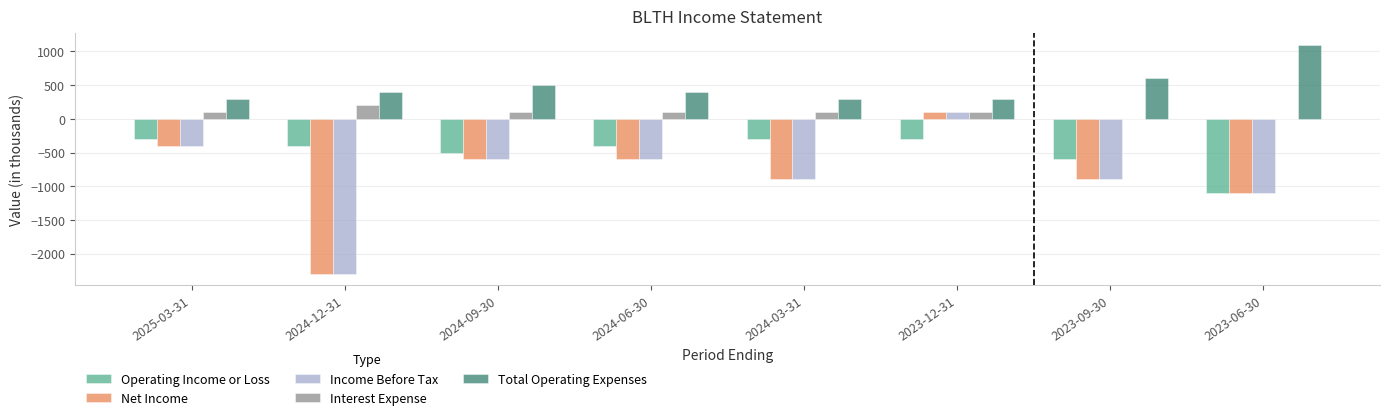

At which label does Income Before Tax first exceed -600?

2025-03-31